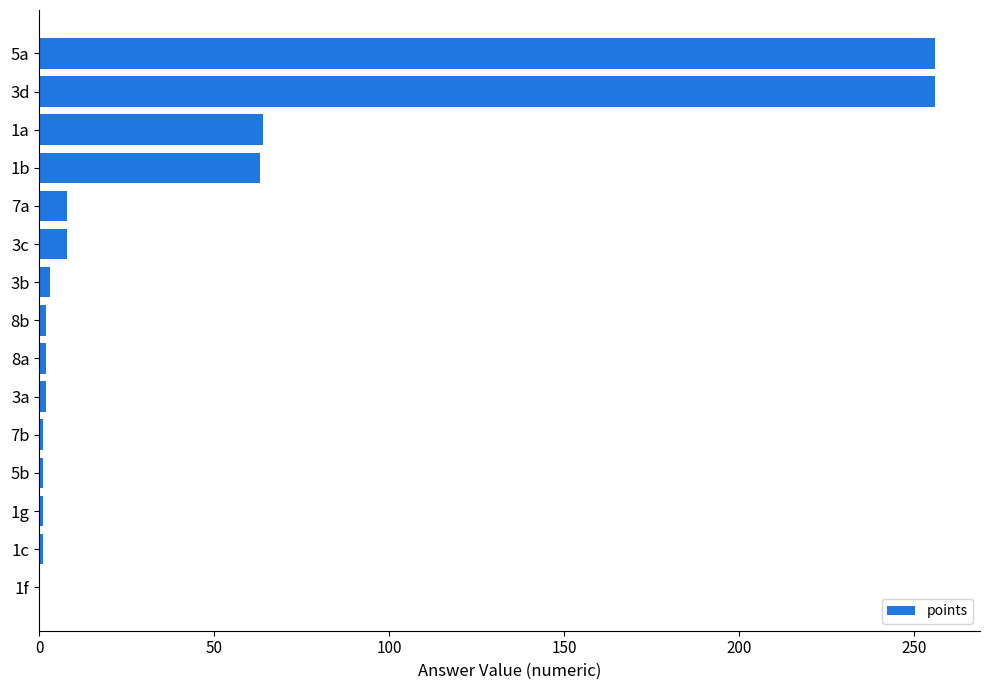

What is the sum of all values?

668